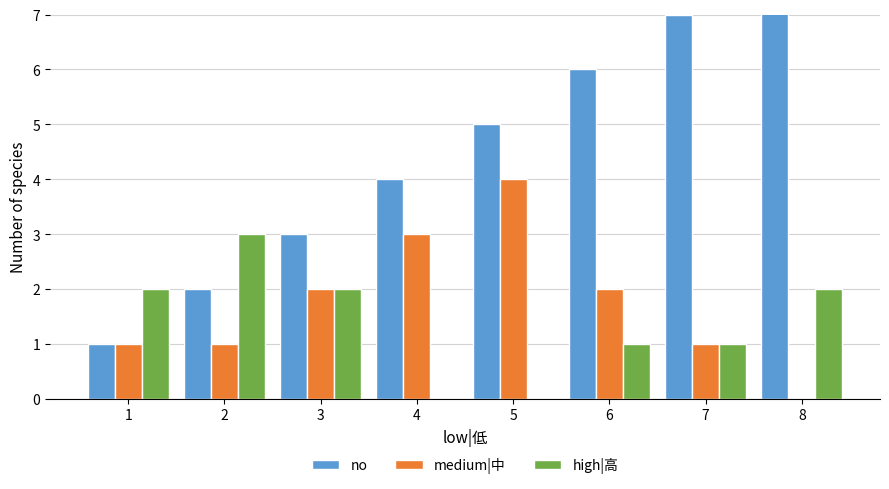

Reading left to right, extract all data points from this chart.

no: 1=1	2=2	3=3	4=4	5=5	6=6	7=7	8=8
medium|中: 1=1	2=1	3=2	4=3	5=4	6=2	7=1	8=0
high|高: 1=2	2=3	3=2	4=0	5=0	6=1	7=1	8=2